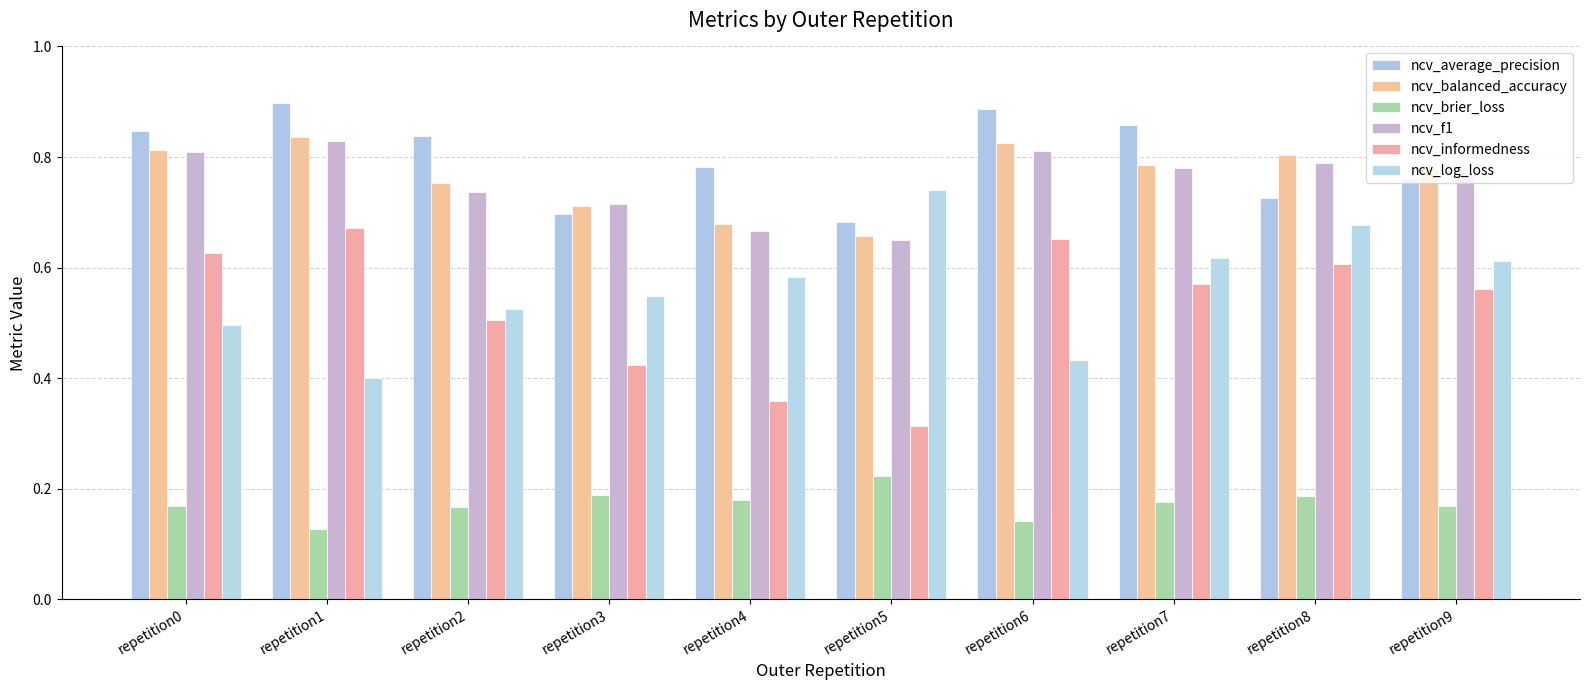

How many data points does each series have?

10